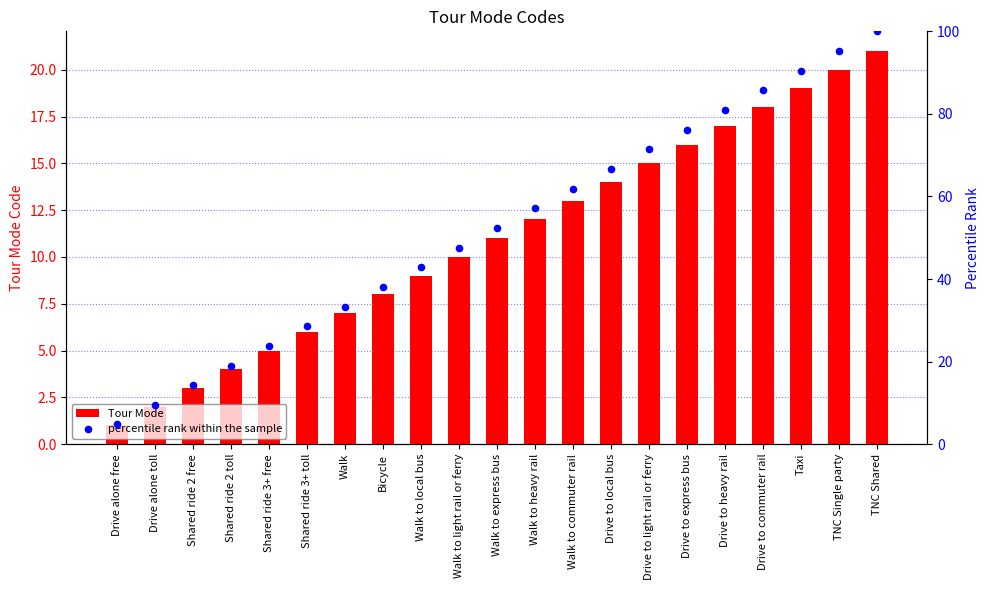

At which category is the sum across all series the highest?

TNC Shared